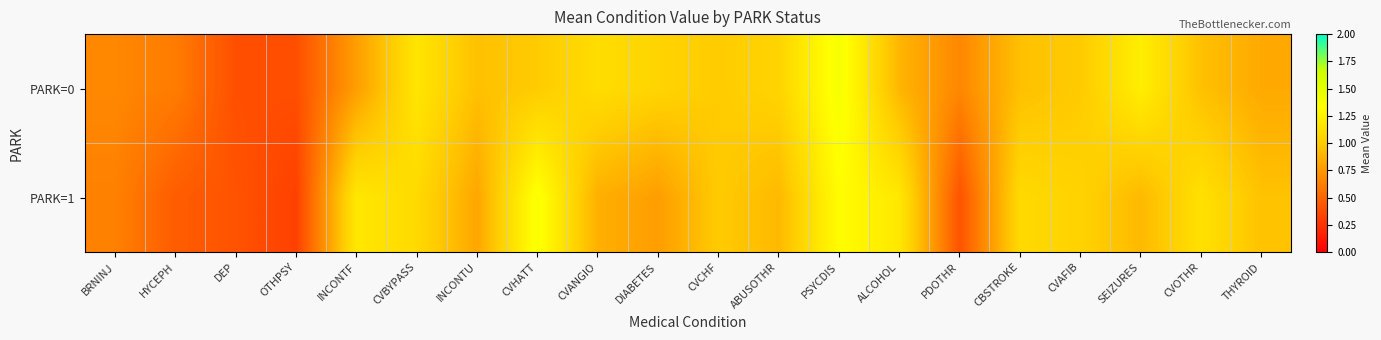

Reading left to right, list all the values displayed in this chart.

PARK=0: BRNINJ=0.7	HYCEPH=0.6	DEP=0.4	OTHPSY=0.4	INCONTF=0.8	CVBYPASS=1.2	INCONTU=0.9	CVHATT=1.0	CVANGIO=1.1	DIABETES=1.1	CVCHF=1.0	ABUSOTHR=1.1	PSYCDIS=1.4	ALCOHOL=0.9	PDOTHR=0.7	CBSTROKE=0.9	CVAFIB=1.0	SEIZURES=1.2	CVOTHR=0.9	THYROID=0.8
PARK=1: BRNINJ=0.6	HYCEPH=0.5	DEP=0.4	OTHPSY=0.3	INCONTF=1.2	CVBYPASS=1.1	INCONTU=0.8	CVHATT=1.4	CVANGIO=0.9	DIABETES=0.8	CVCHF=1.0	ABUSOTHR=0.9	PSYCDIS=1.3	ALCOHOL=1.2	PDOTHR=0.4	CBSTROKE=1.1	CVAFIB=1.0	SEIZURES=0.9	CVOTHR=1.1	THYROID=1.0